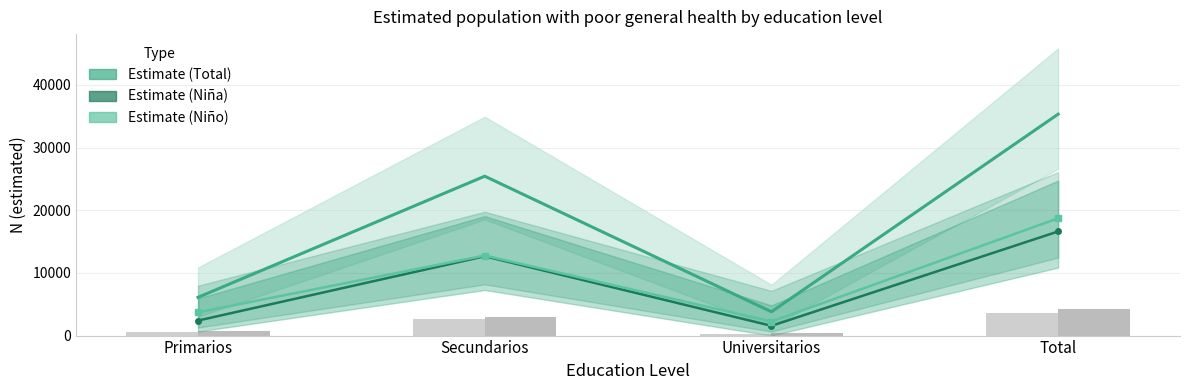

True or false: Sample n × scale (Niña) has a value of 3600 at Total.

True